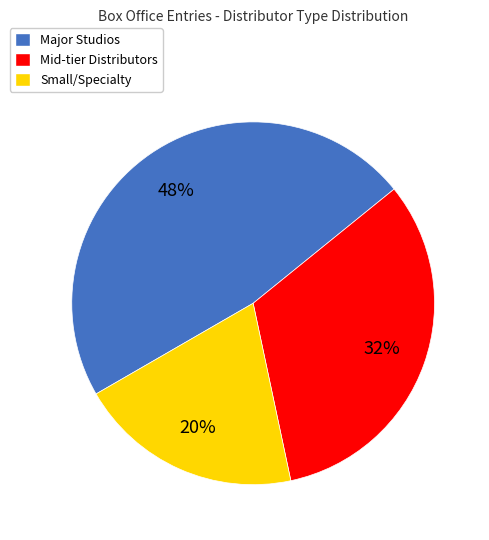

To the nearest percent, what is the difference between the largest and smallest slice percentages?

28%